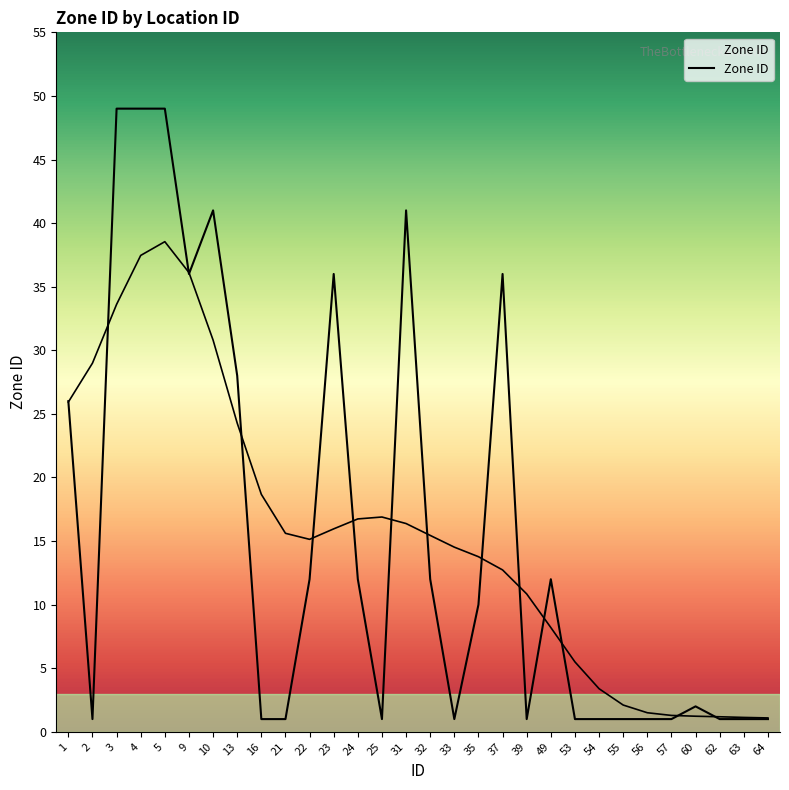

What value does the data have at 53?

1